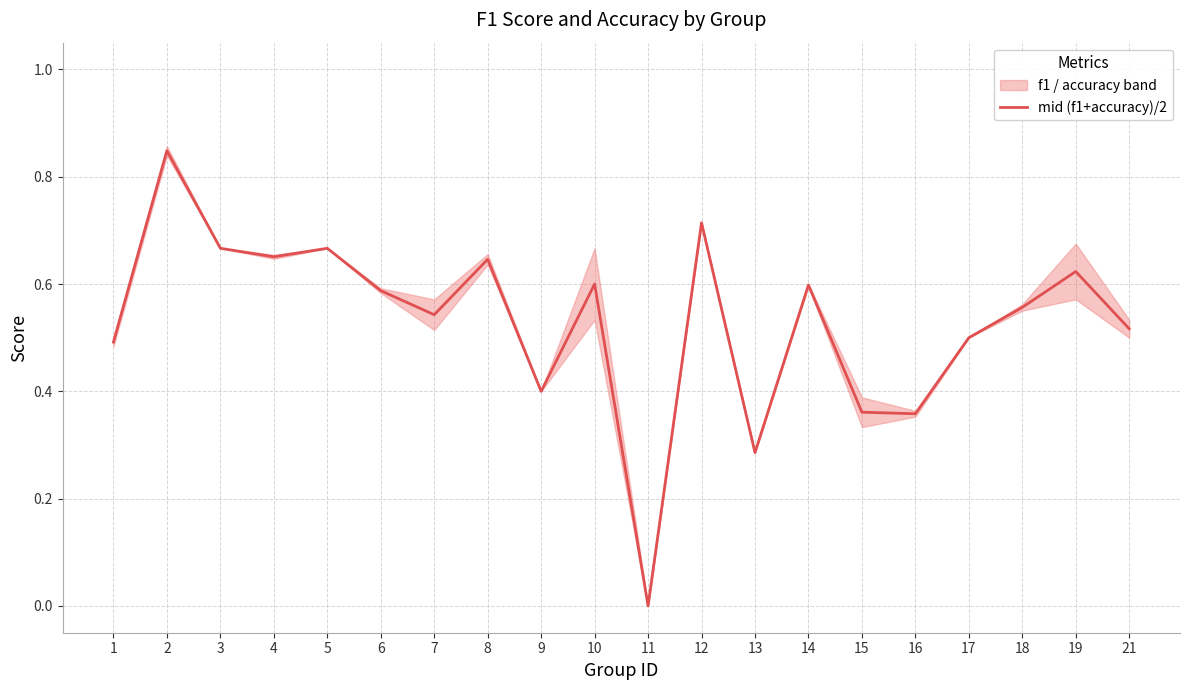

Is this an area chart (filled region under the line)?

No